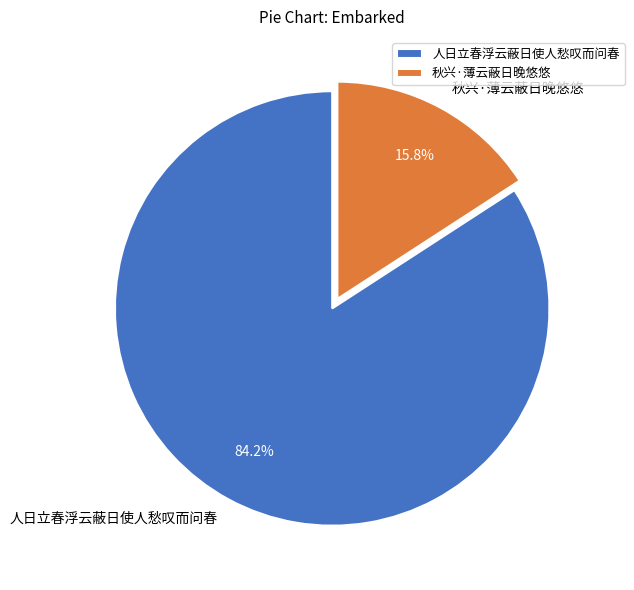

Which slice is the largest?

人日立春浮云蔽日使人愁叹而问春